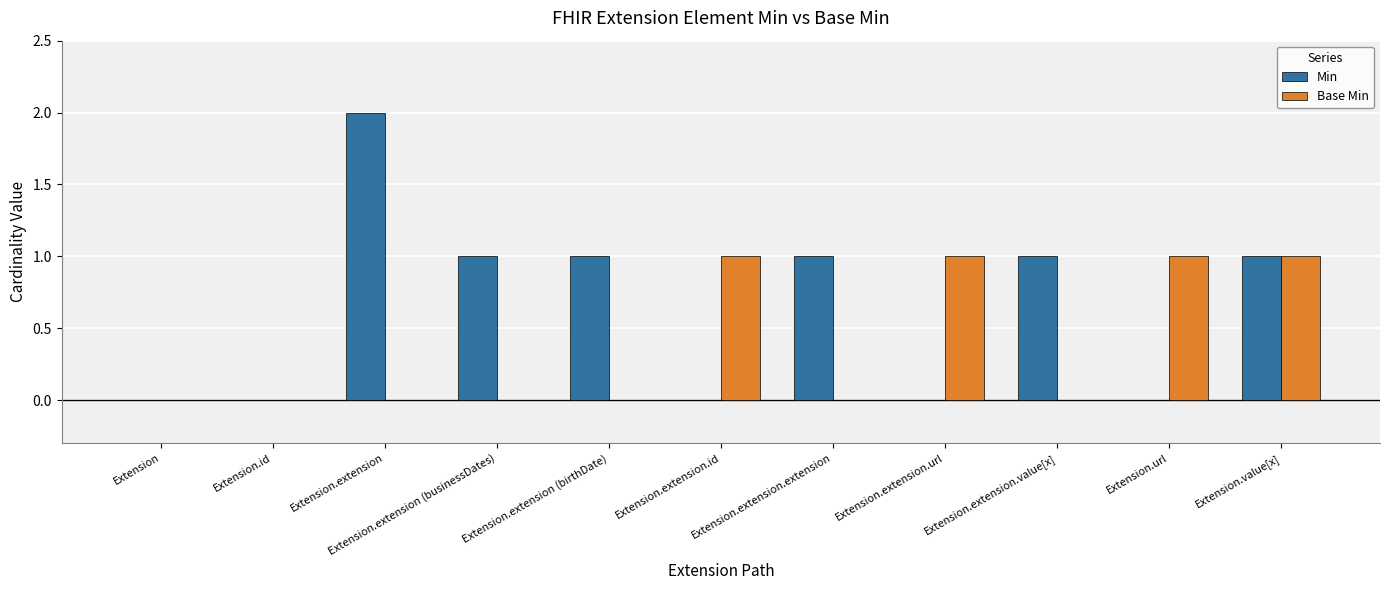

Which series has the largest total across all categories?

Min